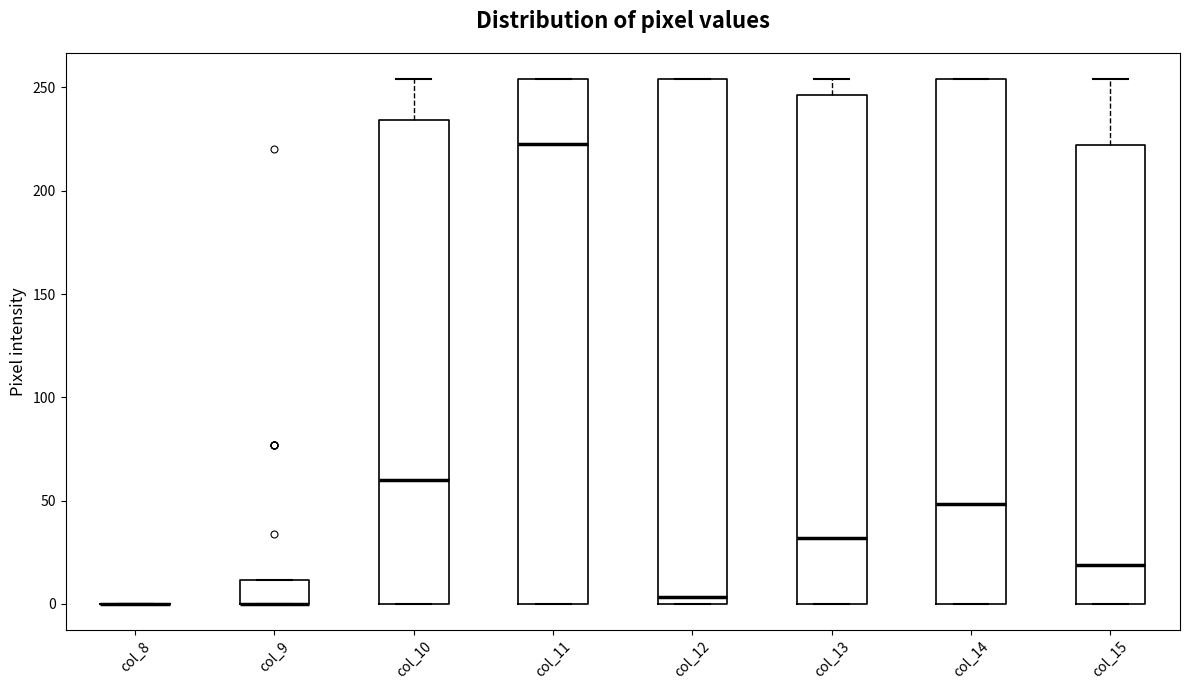

Reading left to right, read every box against the y-axis: the position of its median line, the range the box covers, and the ends of its whiskers. The values are not printed on the chart, so give them approximately, as read against the axis.

col_8: box collapsed to a line at 0, whiskers 0 to 0
col_9: median 0 (drawn on the box's lower edge), box 0 to 10, whiskers 0 to 10
col_10: median 60, box 0 to 235, whiskers 0 to 255
col_11: median 225, box 0 to 255, whiskers 0 to 255
col_12: median 5, box 0 to 255, whiskers 0 to 255
col_13: median 30, box 0 to 245, whiskers 0 to 255
col_14: median 50, box 0 to 255, whiskers 0 to 255
col_15: median 20, box 0 to 220, whiskers 0 to 255